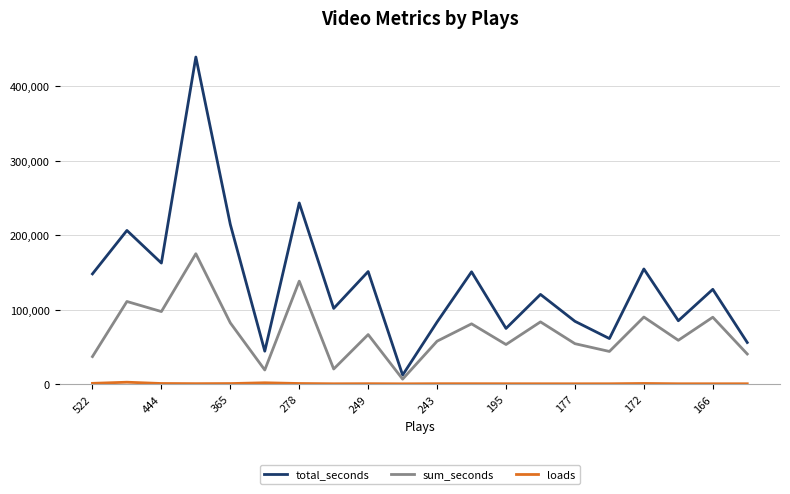

Does the chart display data point markers on the line(s)?

Yes